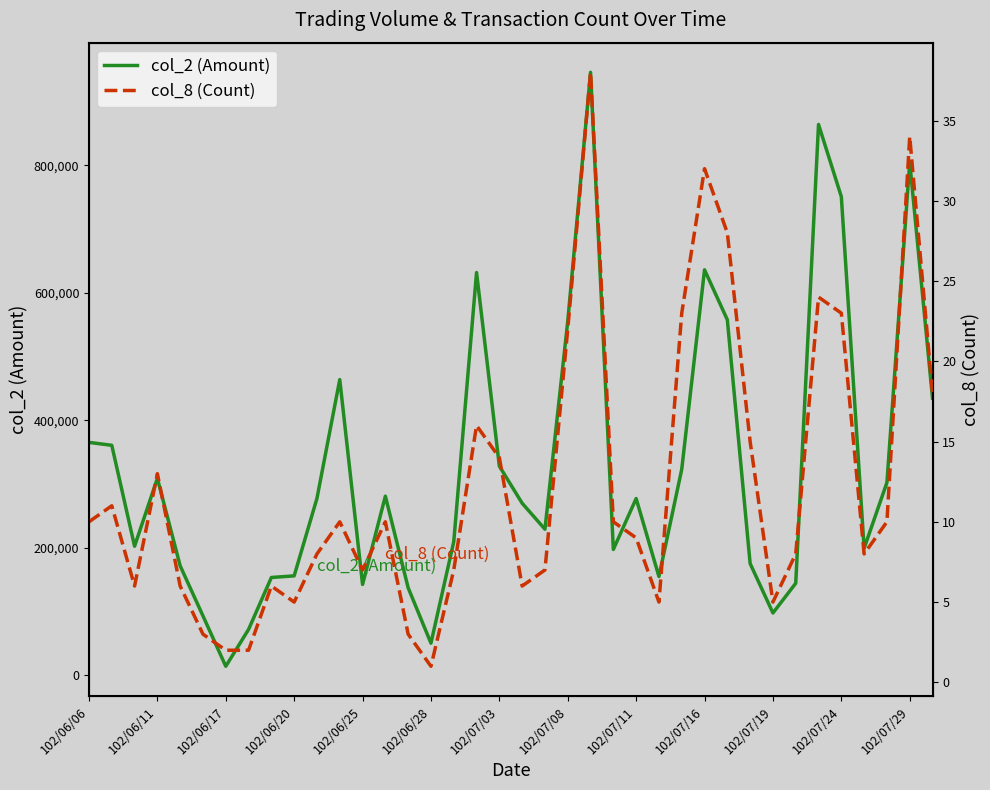

The col_8 (Count) series shows 5 at 14. True or false?

False